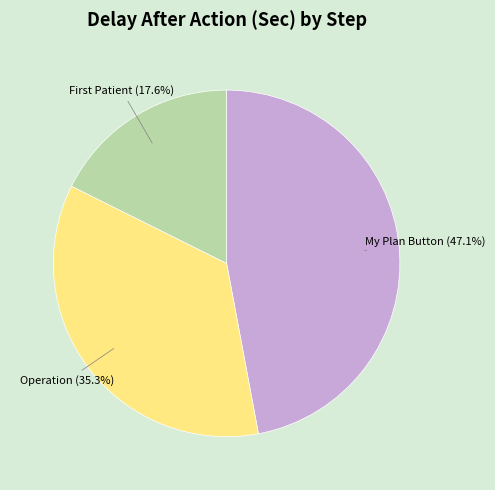

How many slices are in this pie chart?

3